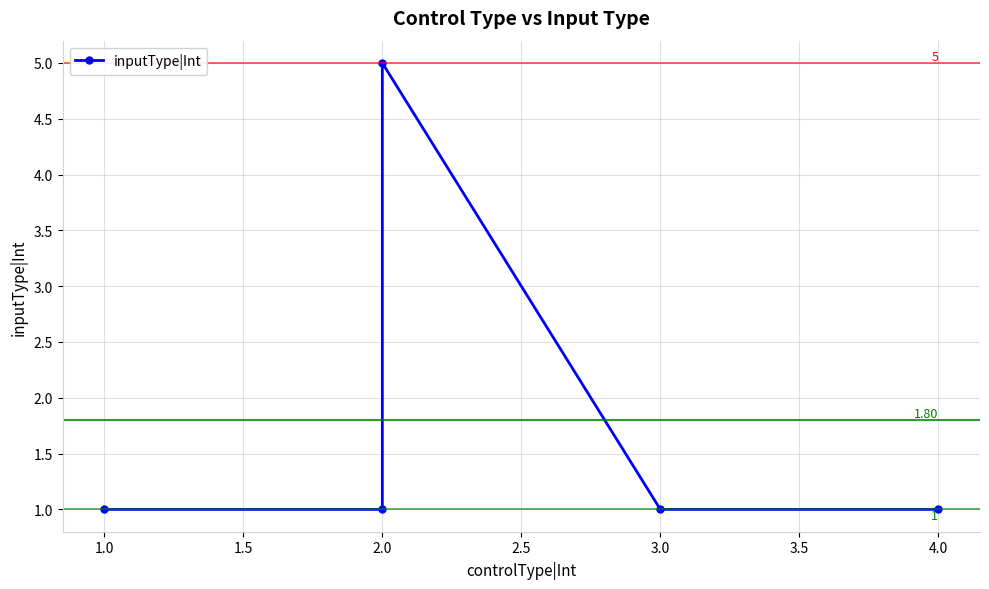

What is the label of the 2nd point from the left?

2.0